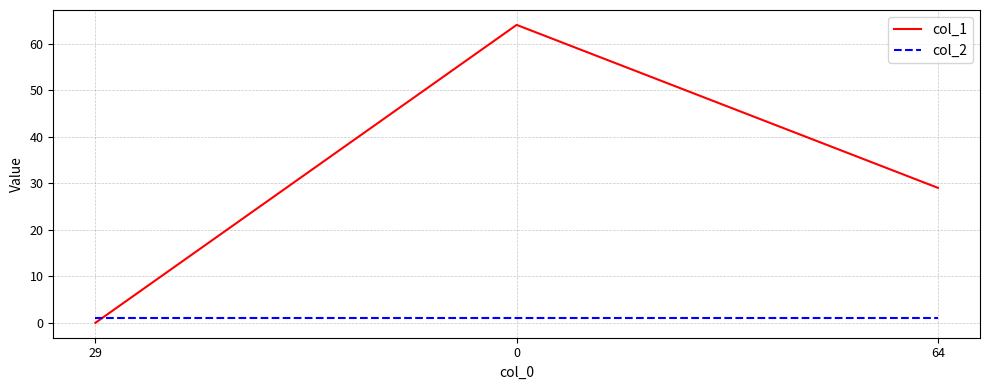

Reading right to left, list all the values displayed in this chart.

col_1: 64=29	0=64	29=0
col_2: 64=1	0=1	29=1